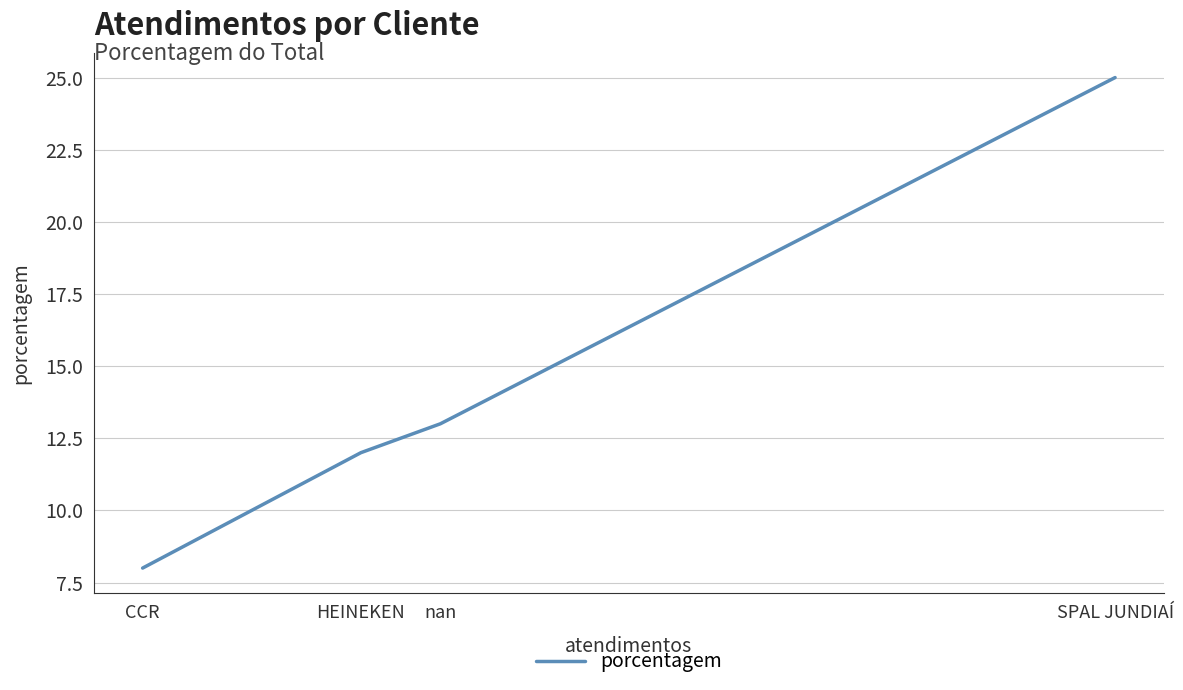

What is the difference between the second highest and second lowest values?

1